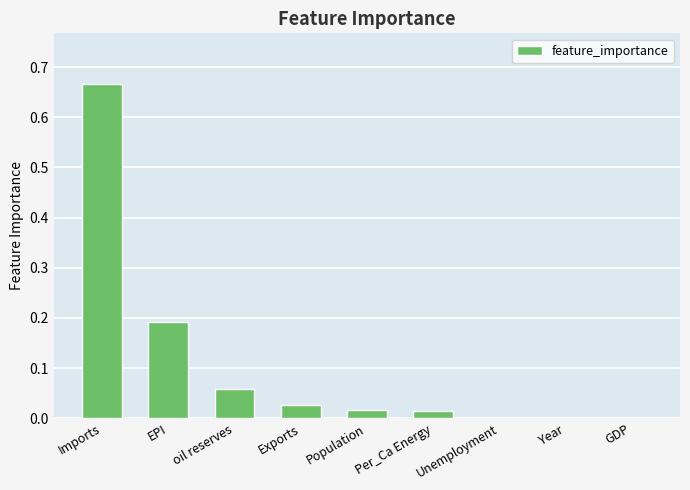

Which has a higher value, oil reserves or Per_Ca Energy?

oil reserves